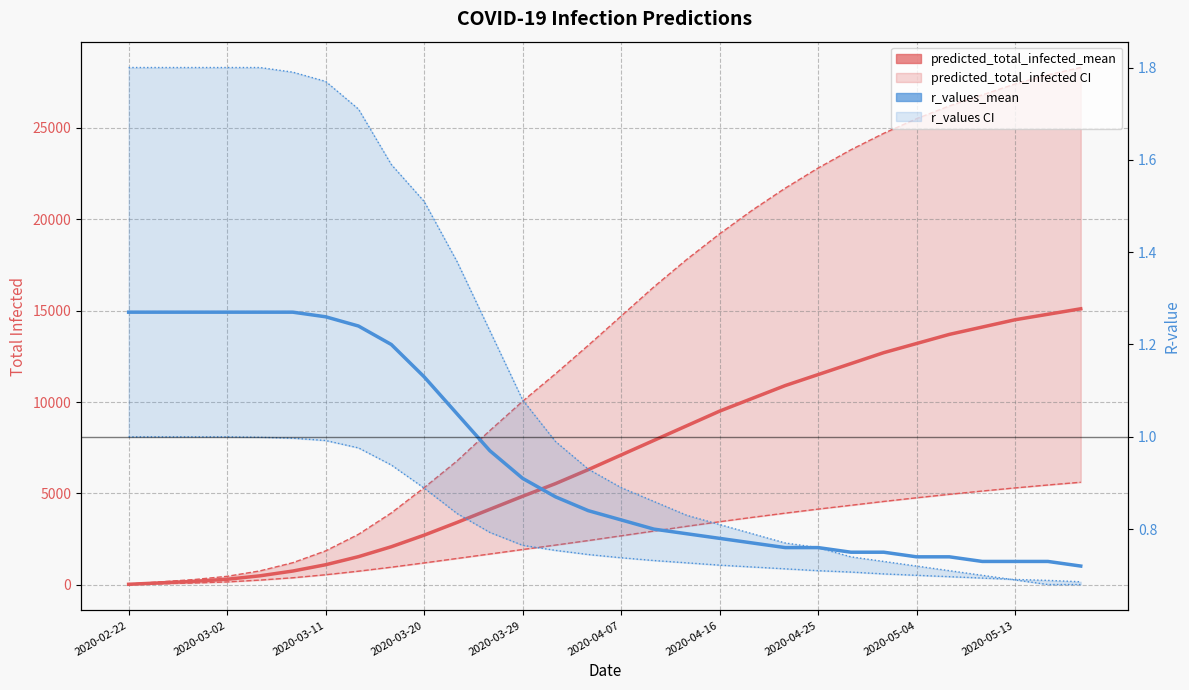

What is the difference between the predicted_total_infected_mean values at 13 and 22?

6567.0